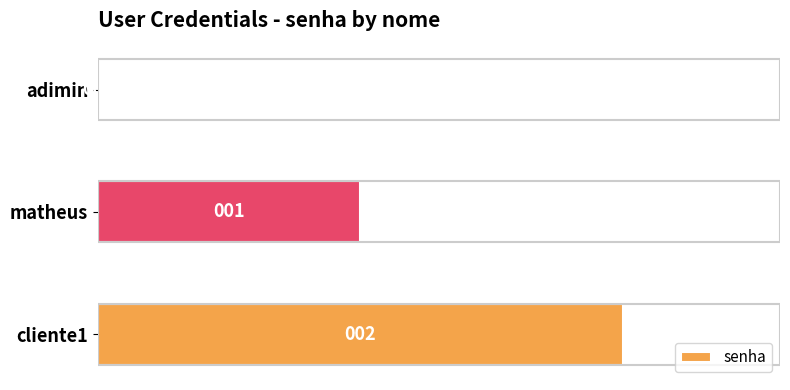

Where is the data nearest to the value 1?

matheus